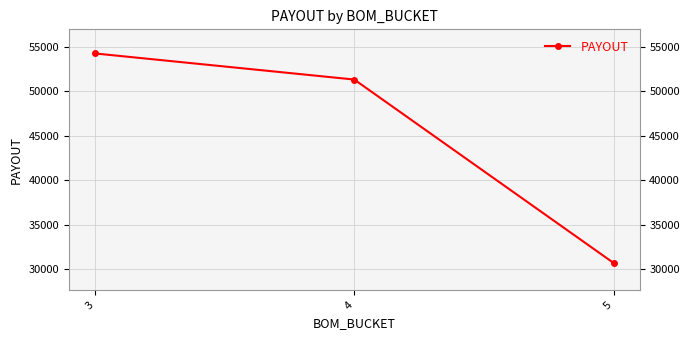

What is the change in value from 3 to 5?

-23567.0